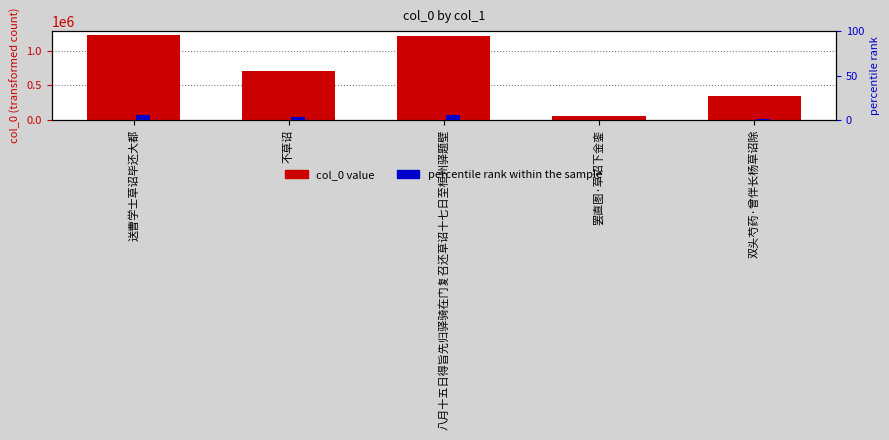

What is the difference between the second highest and minimum values in the percentile rank within the sample series?

4.7